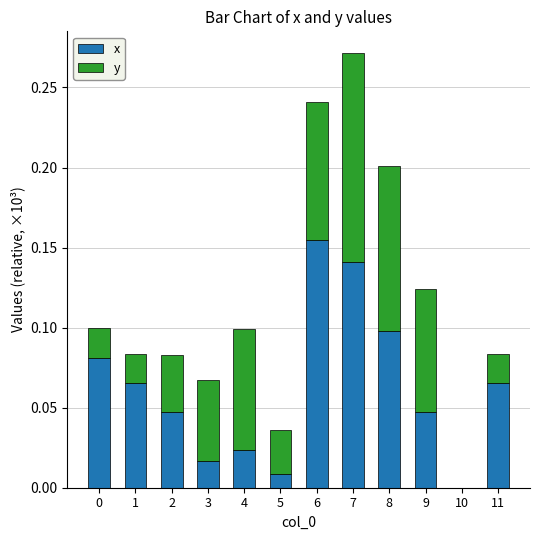

True or false: x has a value of 0.1 at 0.

True